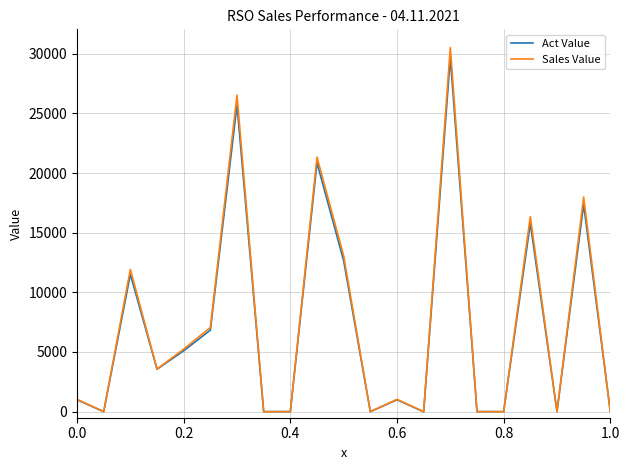

Which series has the largest range (max minus min)?

Sales Value